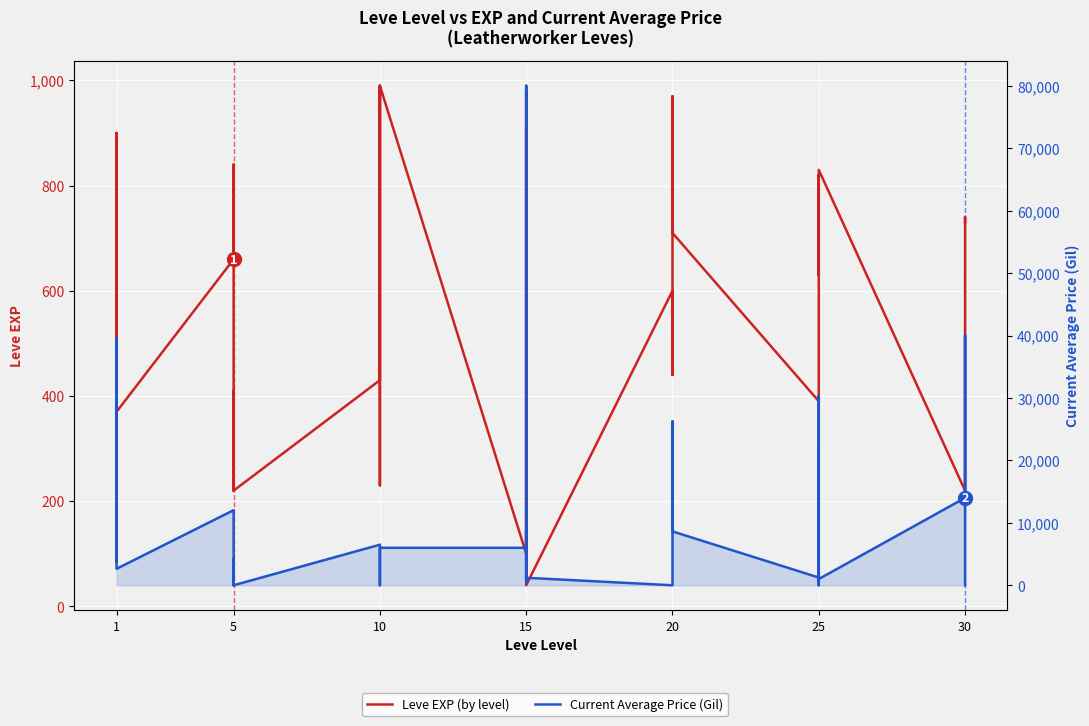

Between 1 and 30, which series saw the biggest shift?

Current Average Price